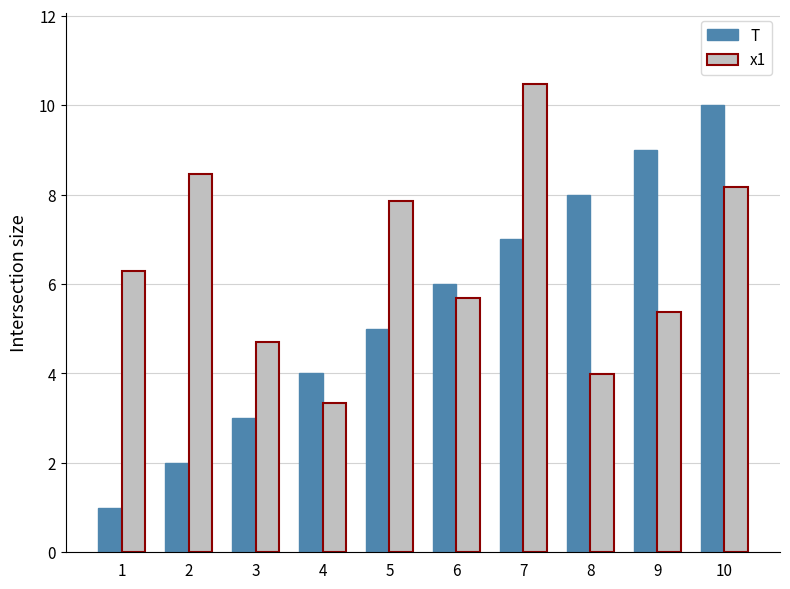

Rank the categories by T value from lowest to highest.

1, 2, 3, 4, 5, 6, 7, 8, 9, 10